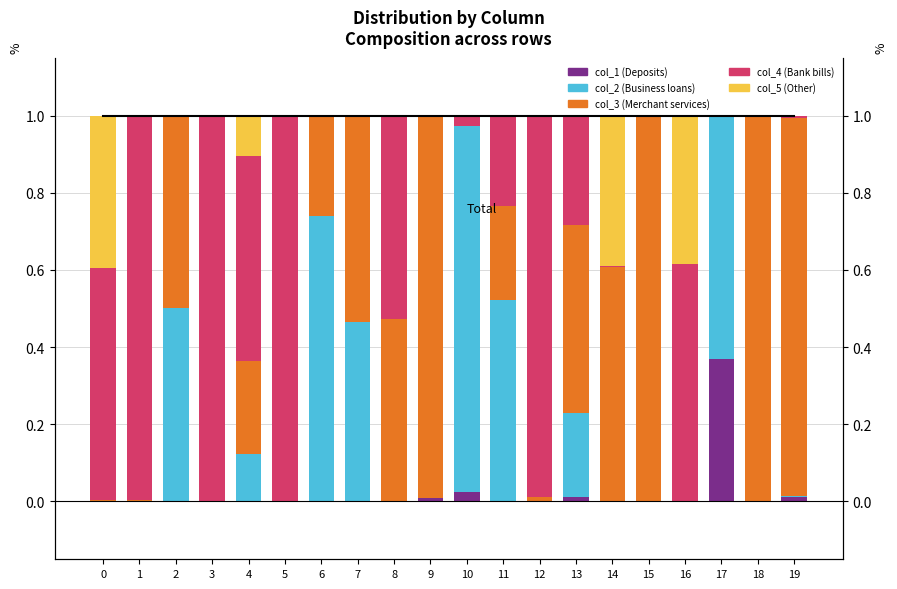

Which category has the highest value across all series?

18